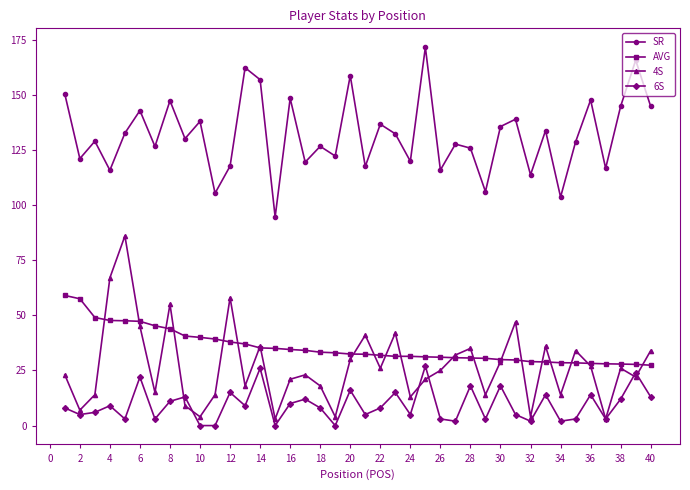

Which series has the largest total across all categories?

SR